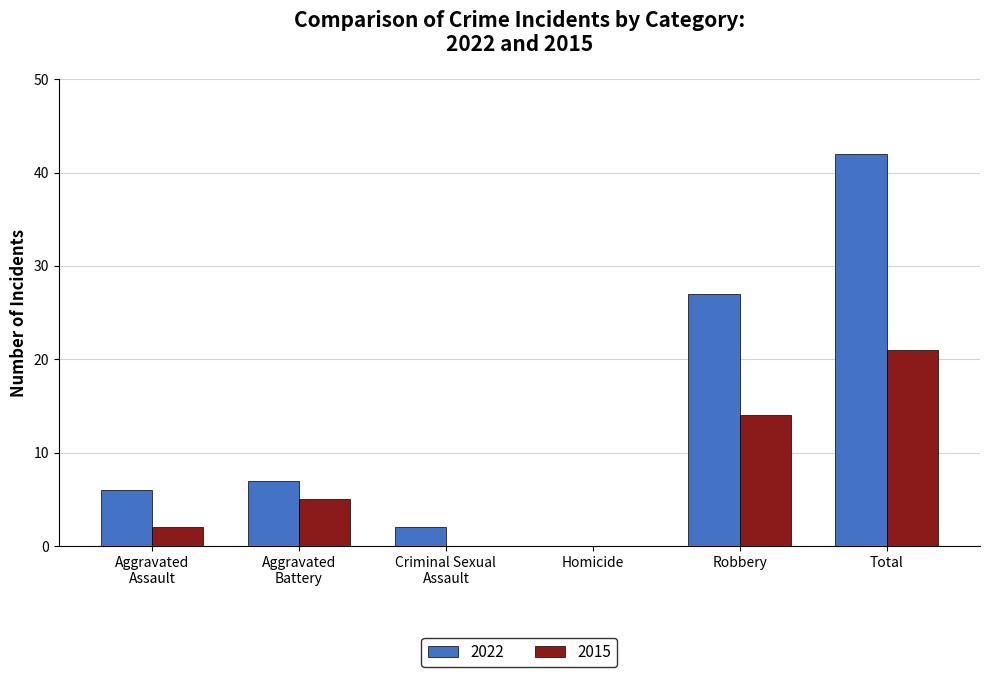

Is it true that 2022 equals 9 at Robbery?

False